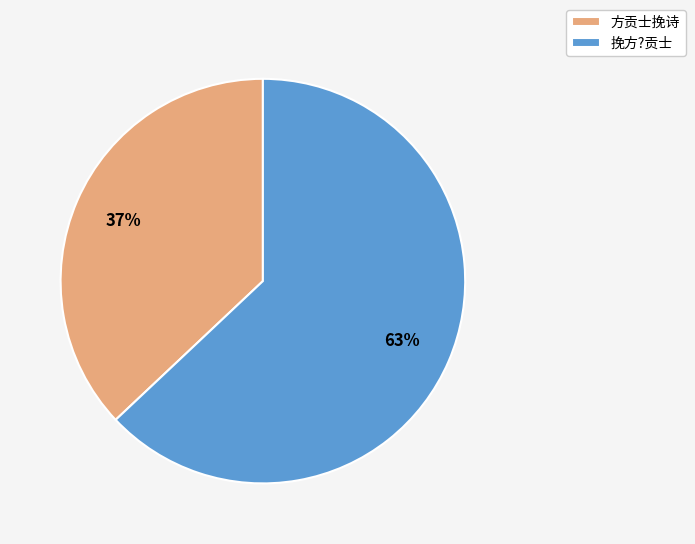

Do 方贡士挽诗 and 挽方?贡士 together represent more than half of the pie?

Yes